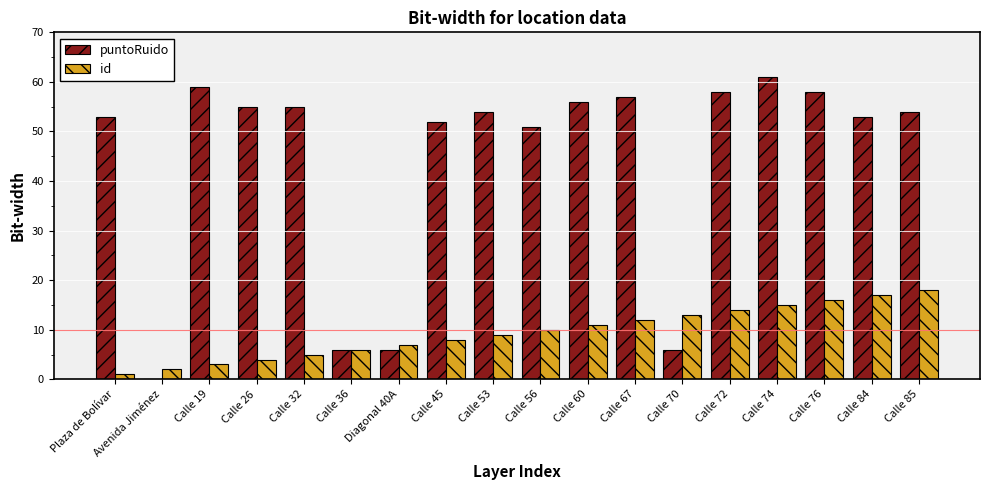

What is the average value of the id series?

10